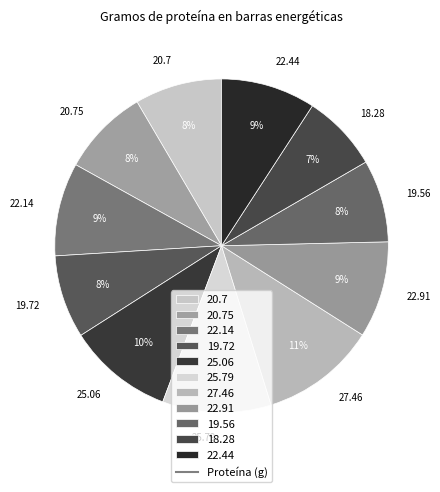

True or false: 22.91 accounts for 9% of the total.

True